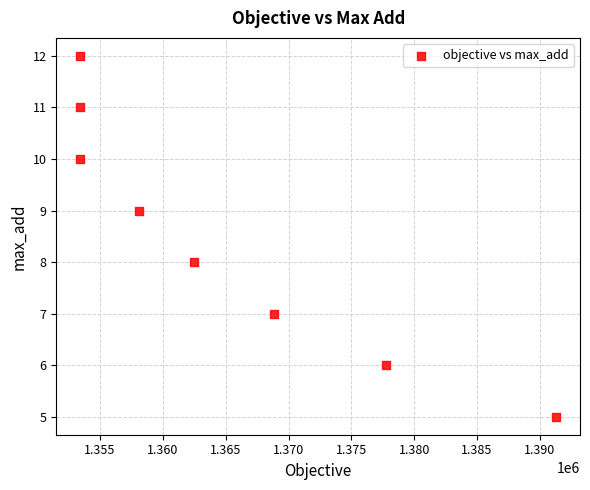

What is the range of Y values (max minus min)?

7